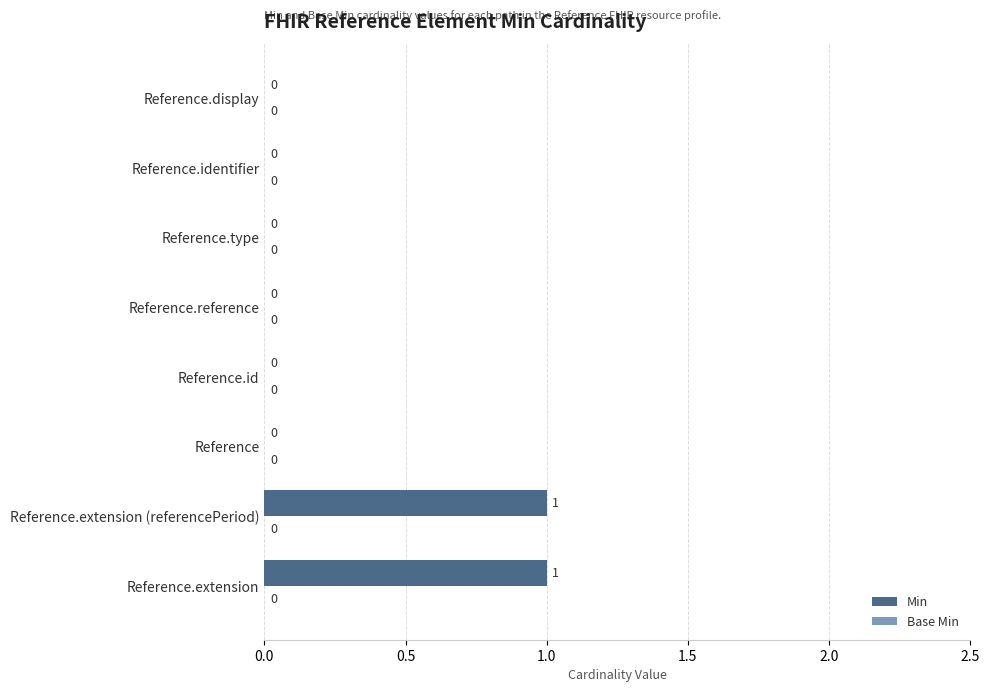

The value at Reference.extension (referencePeriod) is 2. True or false?

False